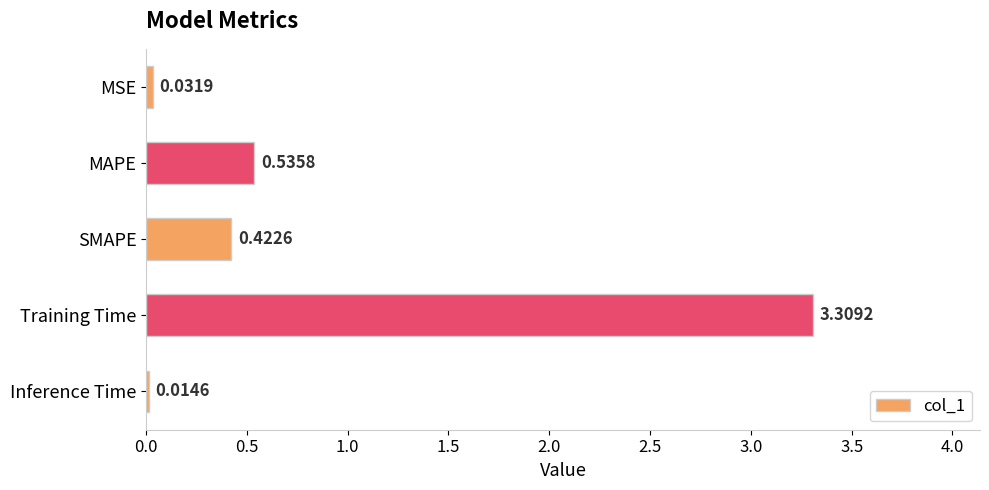

List the labels in order of value, largest first.

Training Time, MAPE, SMAPE, MSE, Inference Time